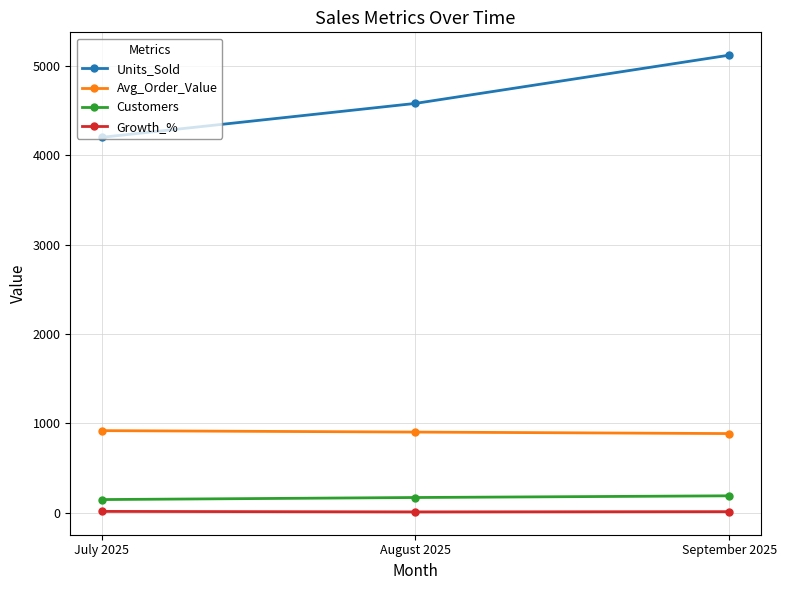

At which category is the sum across all series the highest?

September 2025